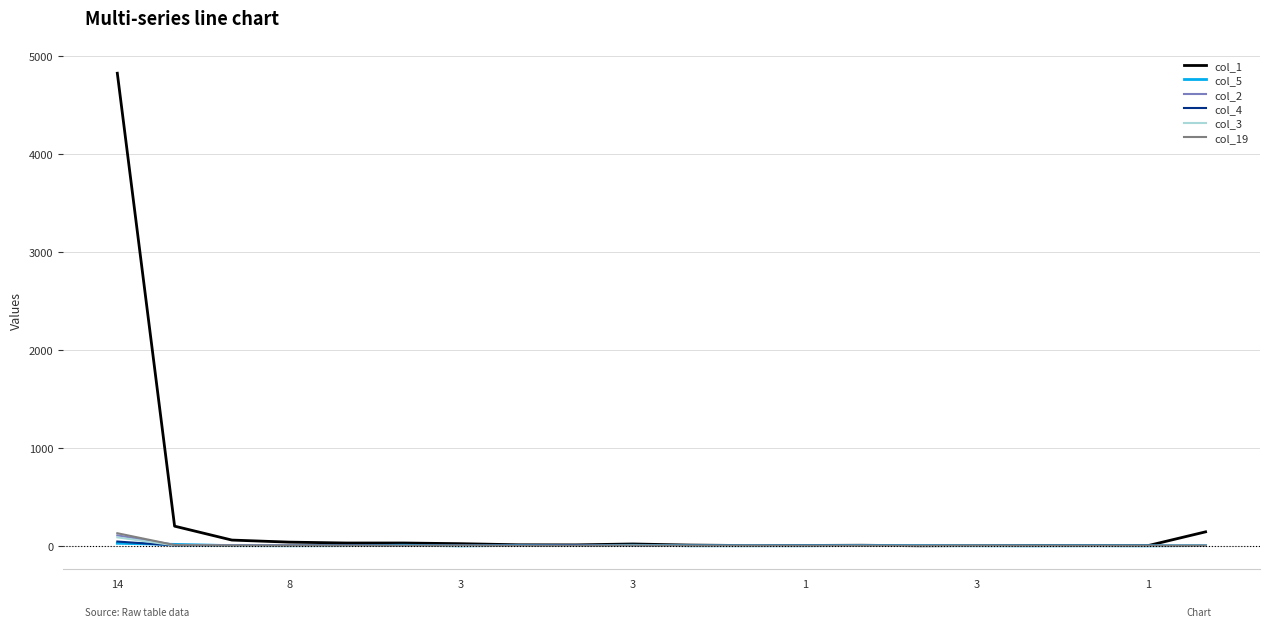

What are all the series names shown in the legend?

col_1, col_5, col_2, col_4, col_3, col_19